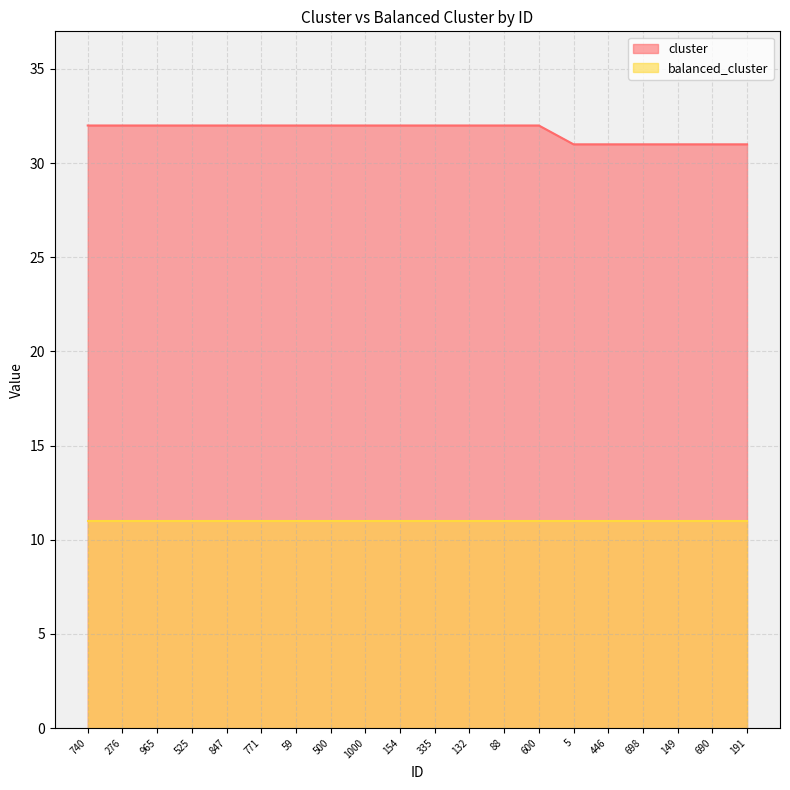

At which label is the value closest to 31?

5